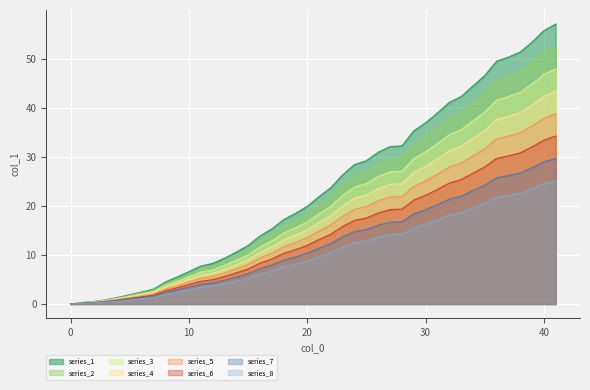

Rank the series by their maximum value, from lowest to highest.

series_8, series_7, series_6, series_5, series_4, series_3, series_2, series_1